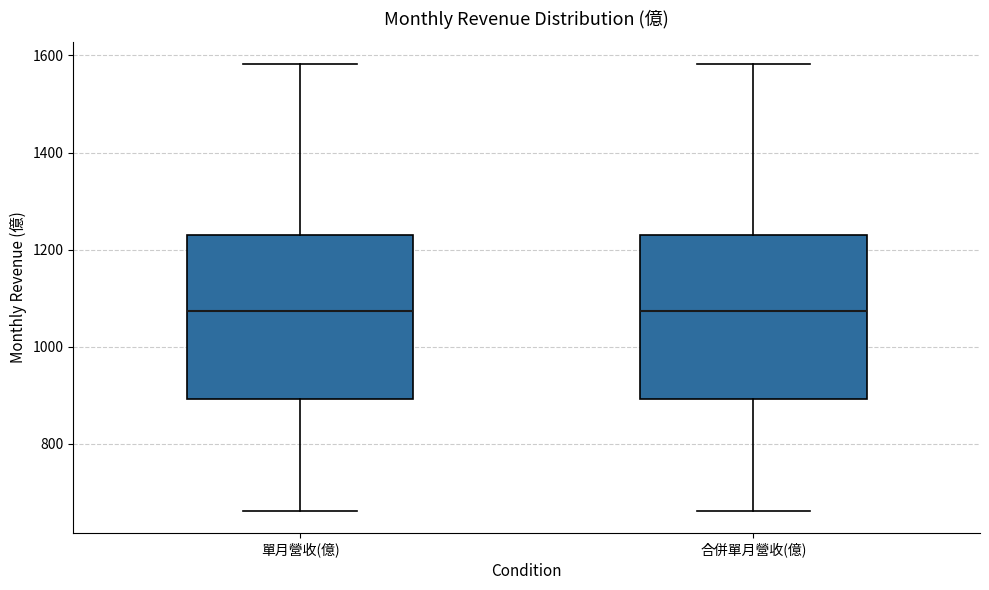

Reading left to right, read every box against the y-axis: the position of its median line, the range the box covers, and the ends of its whiskers. The values are not printed on the chart, so give them approximately, as read against the axis.

單月營收(億): median 1080, box 900 to 1240, whiskers 660 to 1580
合併單月營收(億): median 1080, box 900 to 1240, whiskers 660 to 1580